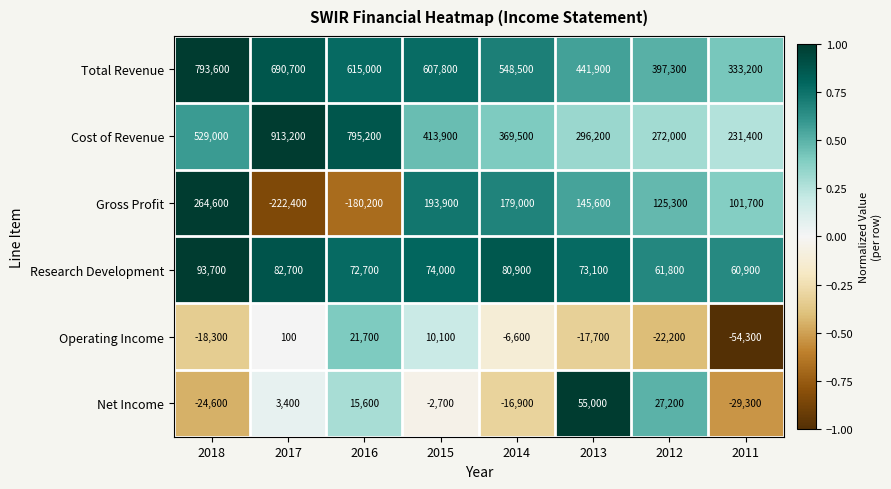

Which category has the lowest value across all series?

2017